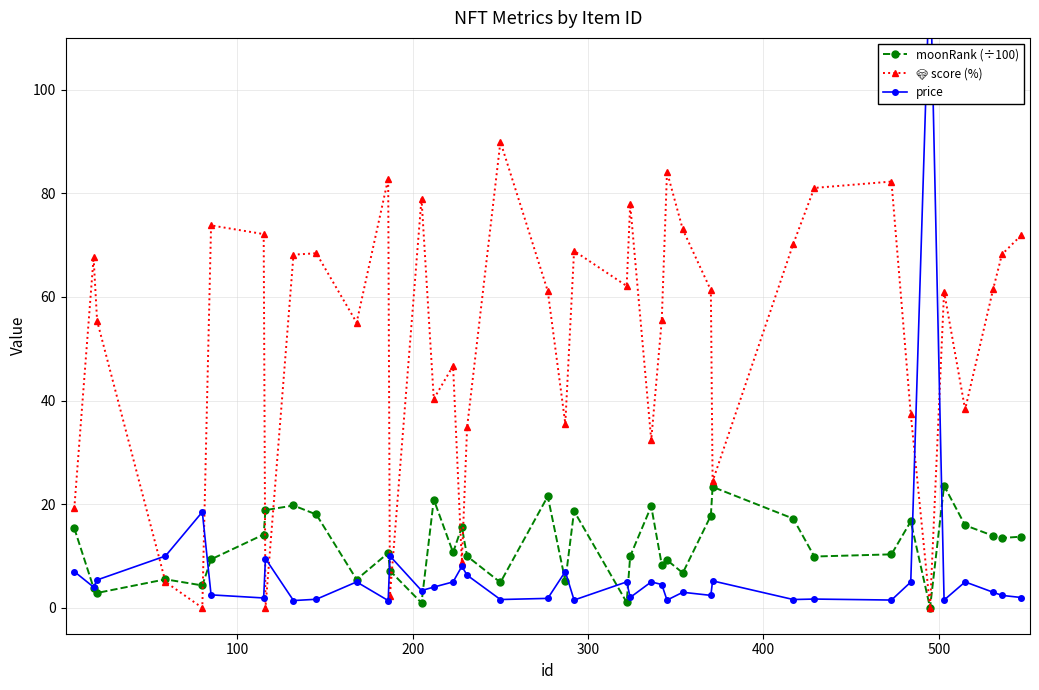

What is the difference between the maximum and minimum values in the 💎 score (%) series?

90.0